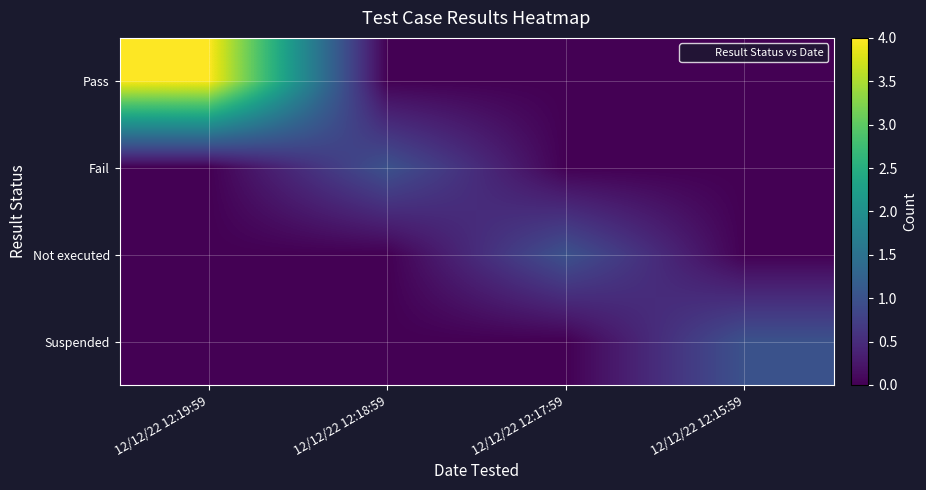

At which category is the sum across all series the highest?

12/12/22 12:19:59